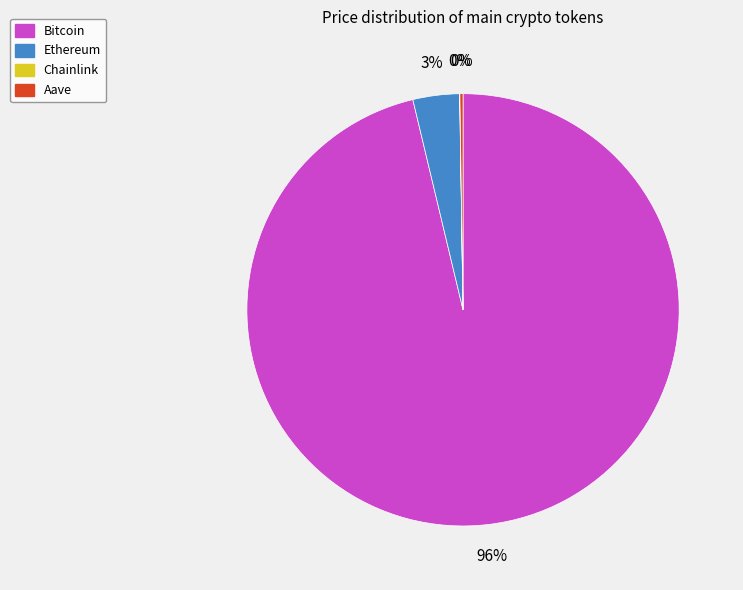

The Bitcoin slice represents 96% of the pie. True or false?

True